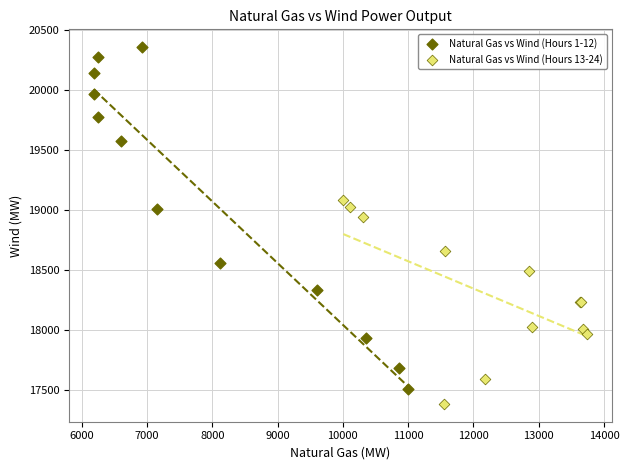

Which series contains the highest Y value?

Natural Gas vs Wind (Hours 1-12)